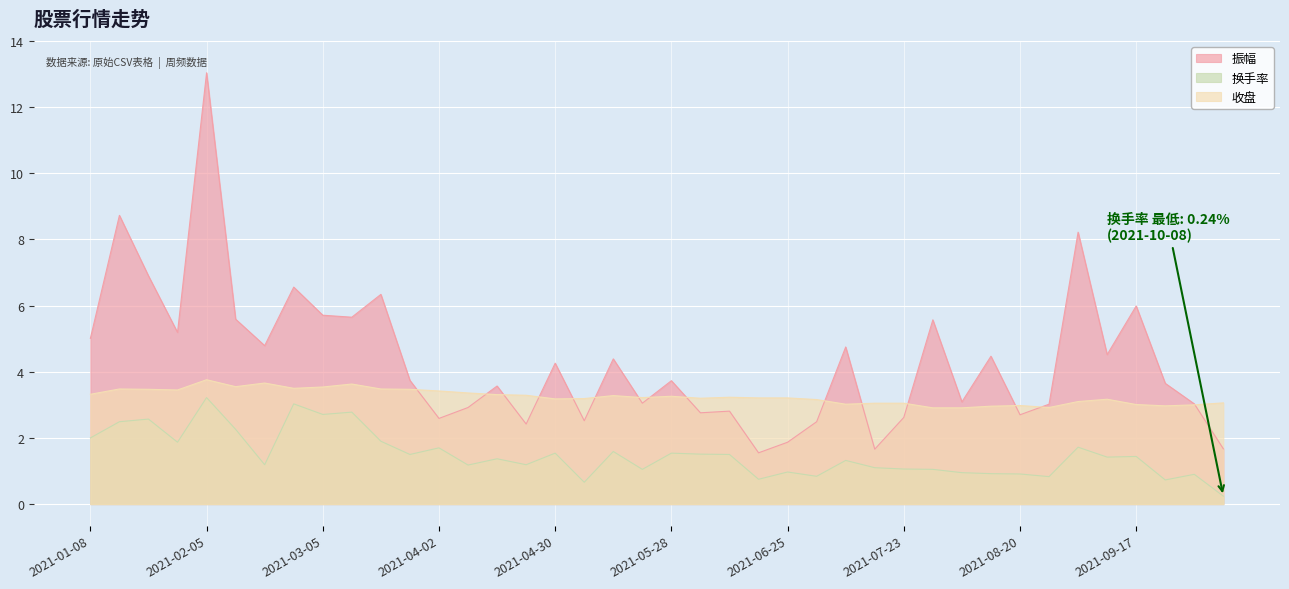

What is the sum of all 振幅 values?

173.1